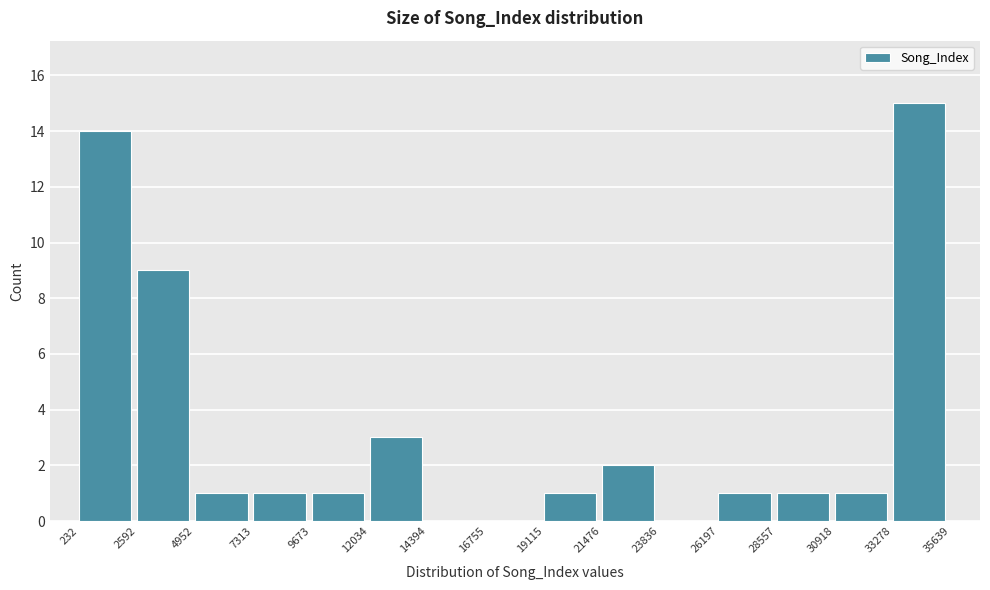

Reading left to right, list every bar in this chart as the range it spans on the x-axis followed by its height. The values are not printed on the chart, so give them approximately, as read against the axis.

232 to 2592: 14
2592 to 4952: 9
4952 to 7313: 1
7313 to 9673: 1
9673 to 12034: 1
12034 to 14394: 3
14394 to 16755: 0
16755 to 19115: 0
19115 to 21476: 1
21476 to 23836: 2
23836 to 26197: 0
26197 to 28557: 1
28557 to 30918: 1
30918 to 33278: 1
33278 to 35639: 15